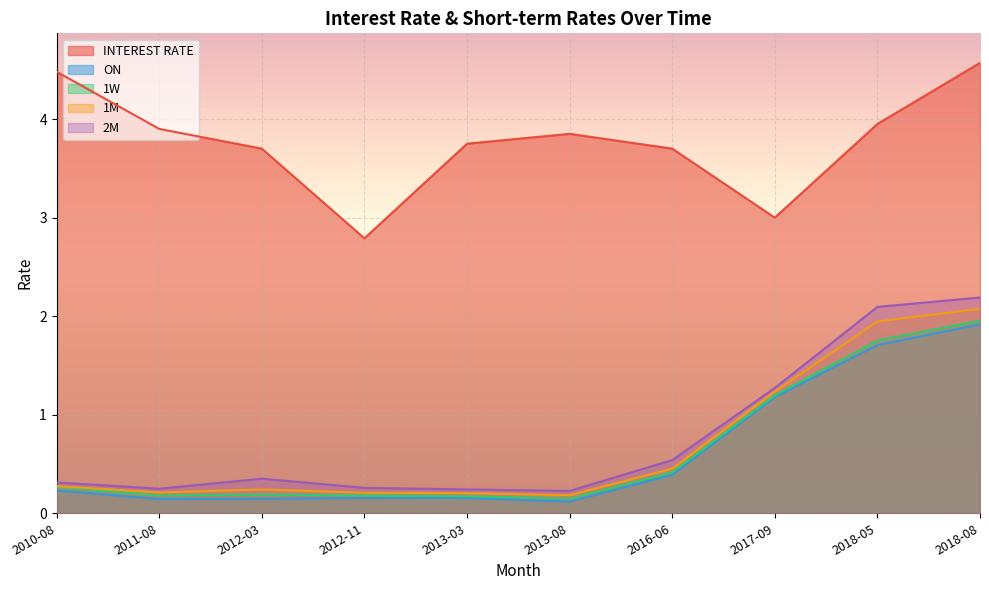

At which category is the sum across all series the highest?

2018-08